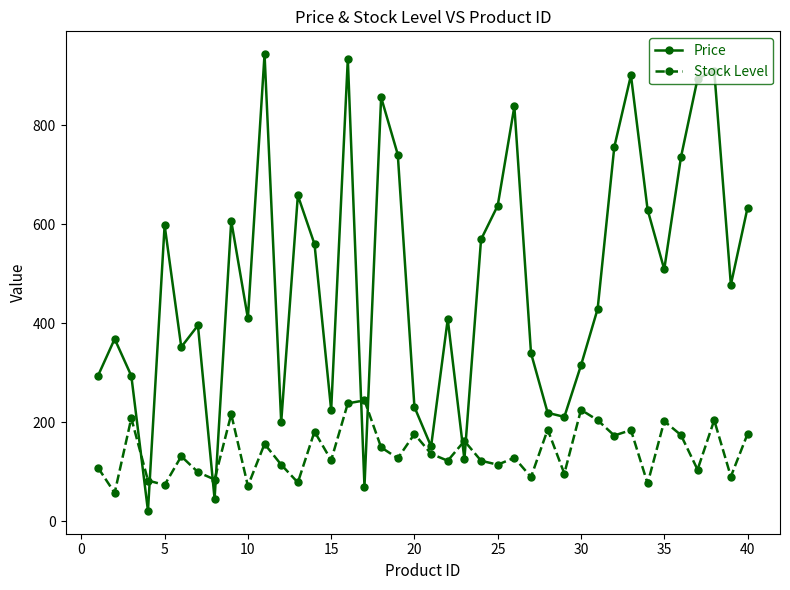

What are all the series names shown in the legend?

Price, Stock Level